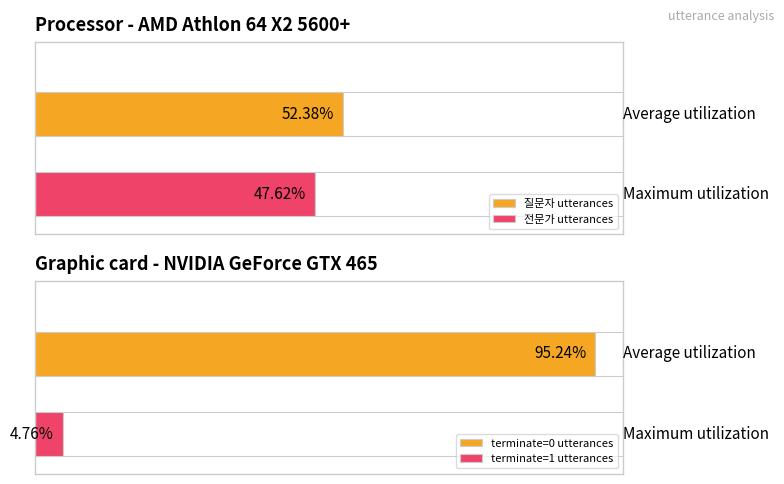

How many series are shown in this chart?

2